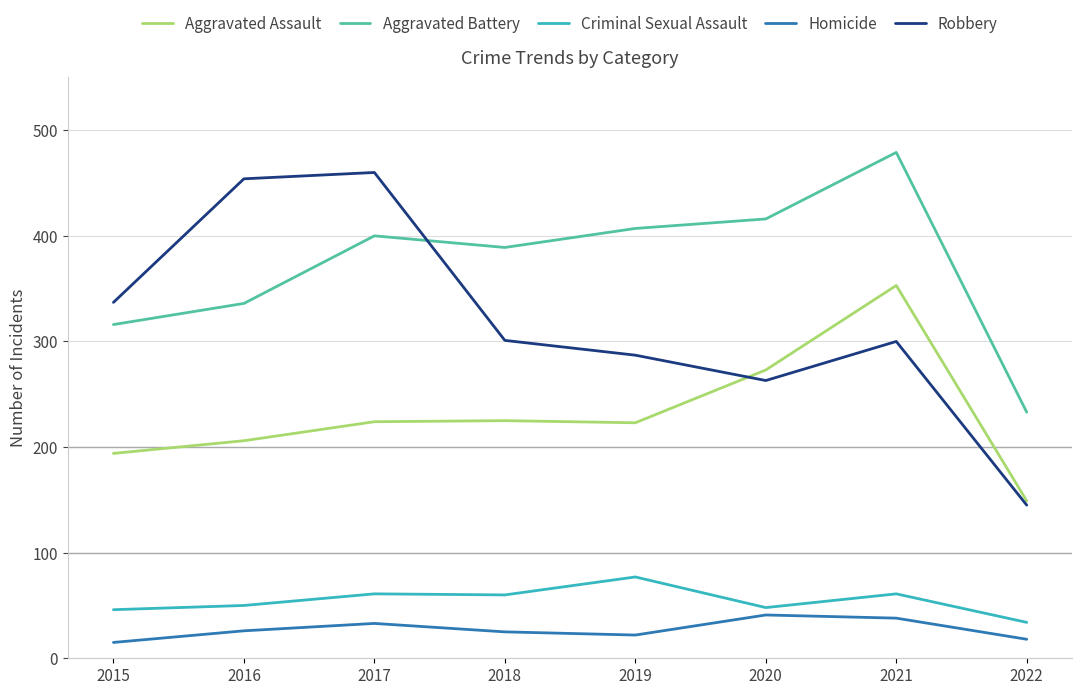

Which series ends up on top after the final intersection of Robbery and Aggravated Battery?

Aggravated Battery